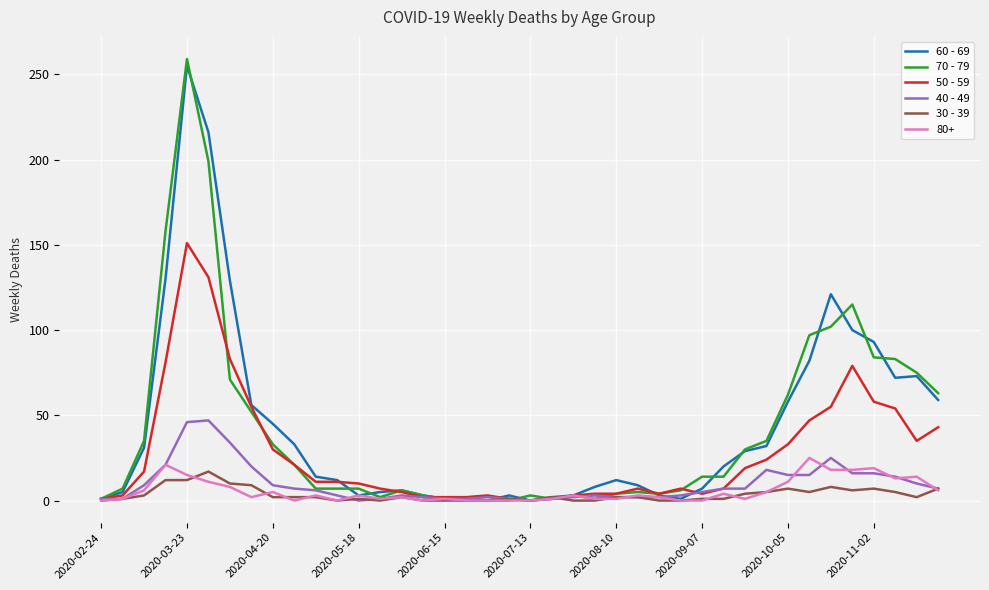

Which series has the largest range (max minus min)?

70 - 79